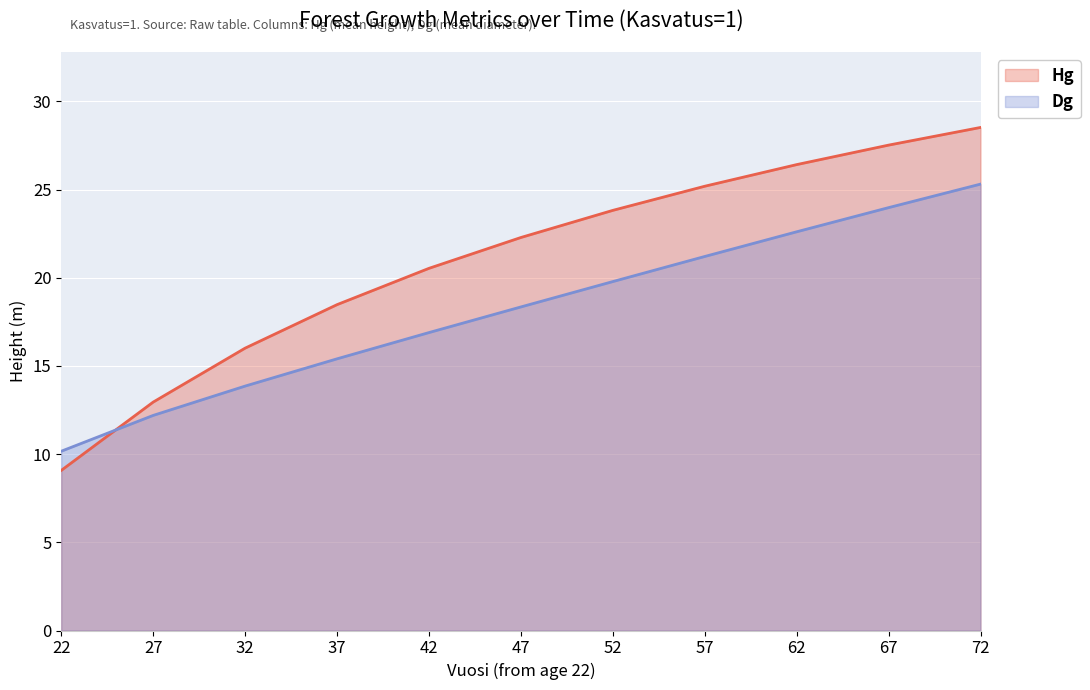

Where is Hg nearest to the value 18?

37